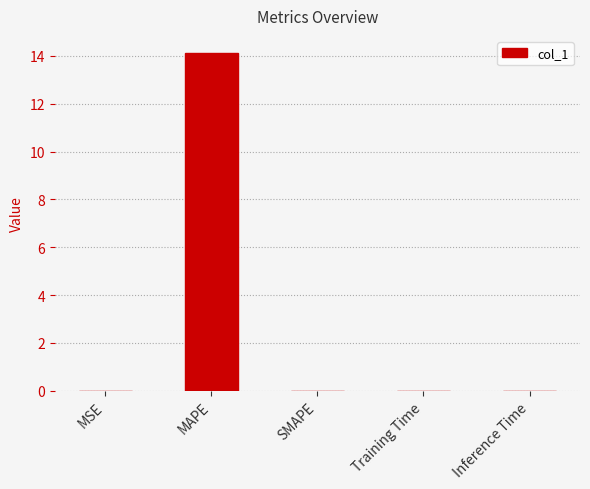

What is the sum of all values?

14.1